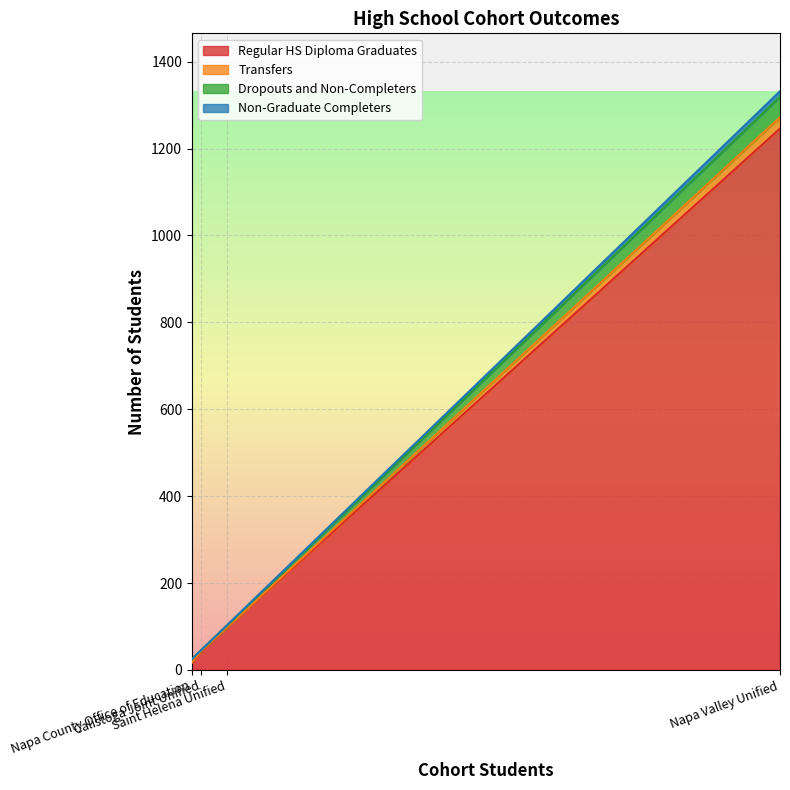

Is the value of Non-Graduate Completers at Napa County Office of Education greater than the value of Dropouts and Non-Completers at Napa Valley Unified?

No